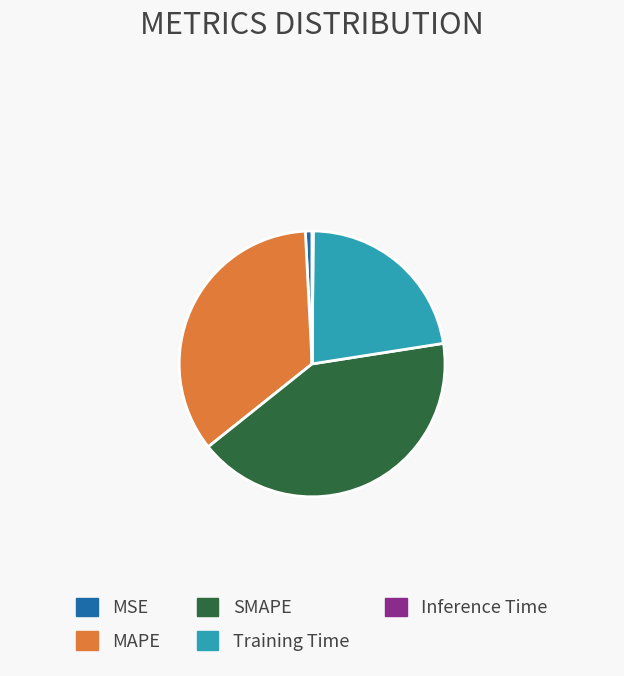

Which slice is the largest?

SMAPE